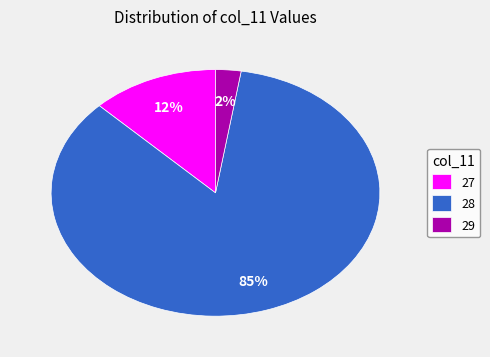

What is the smallest slice in the pie chart?

29